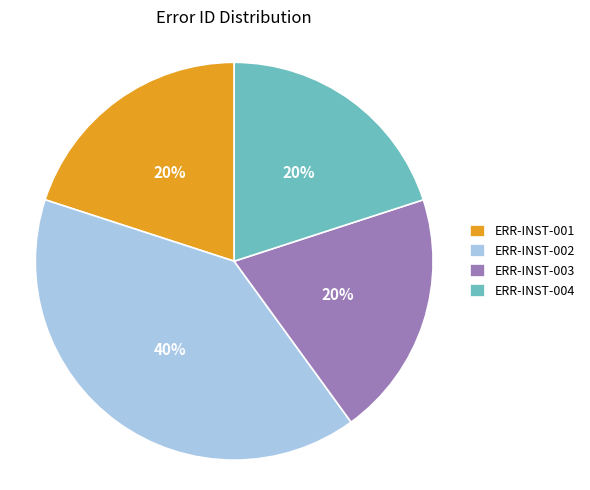

True or false: ERR-INST-004 accounts for 20% of the total.

True